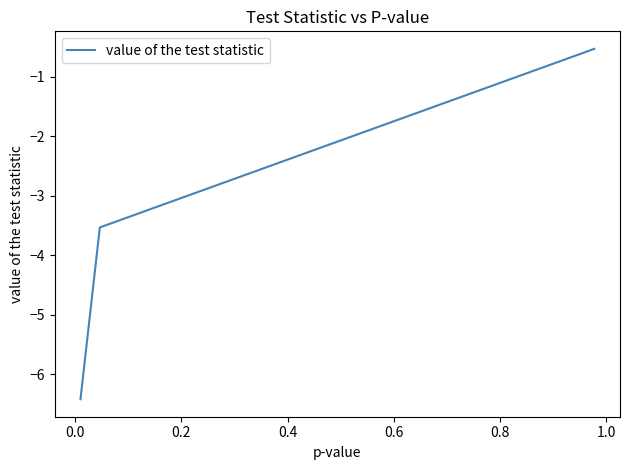

How many lines are shown in the chart?

1